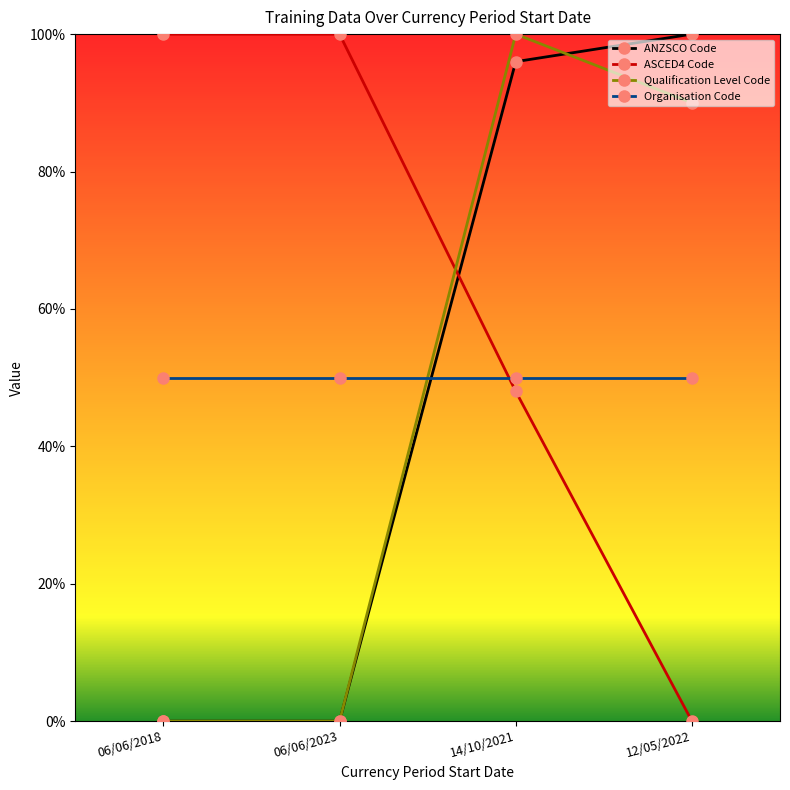

What is the difference between the ASCED4 Code values at 12/05/2022 and 06/06/2018?

100.0